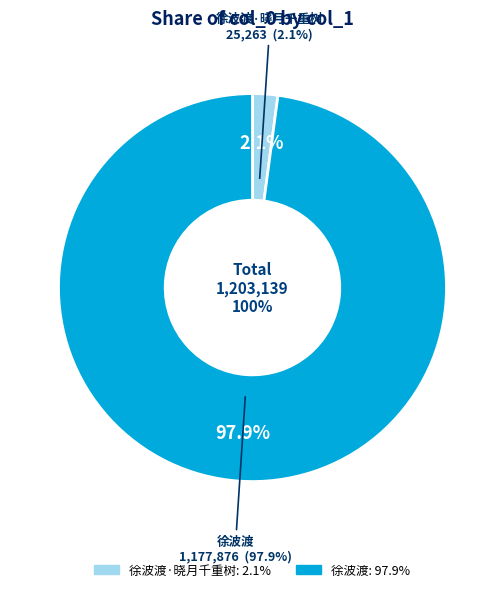

Does 徐波渡 account for over 50% of the chart?

Yes